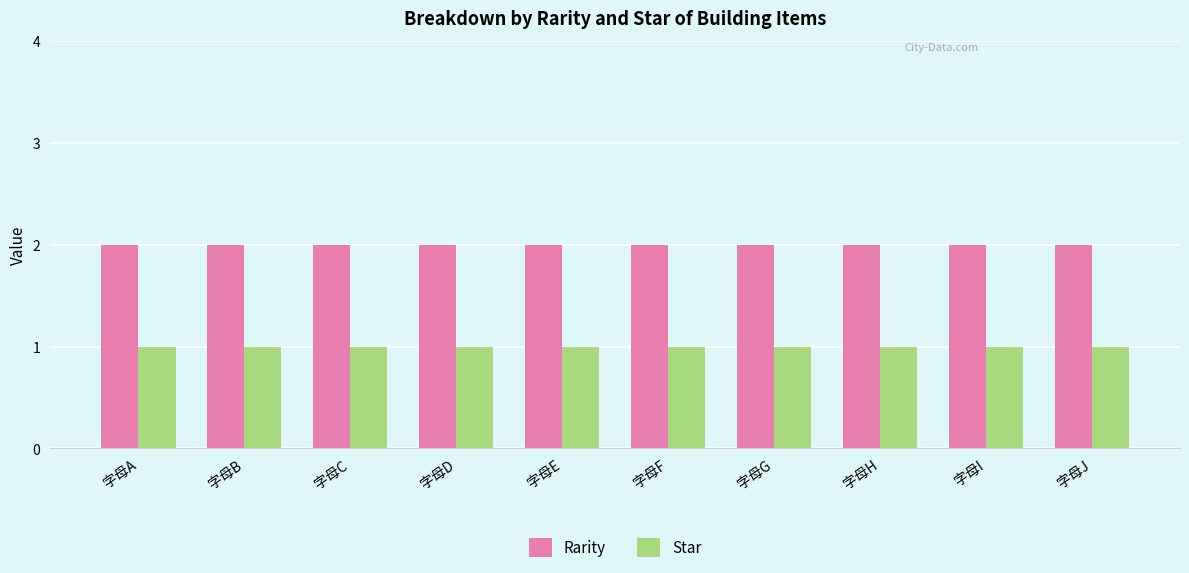

Which series has the largest total across all categories?

Rarity